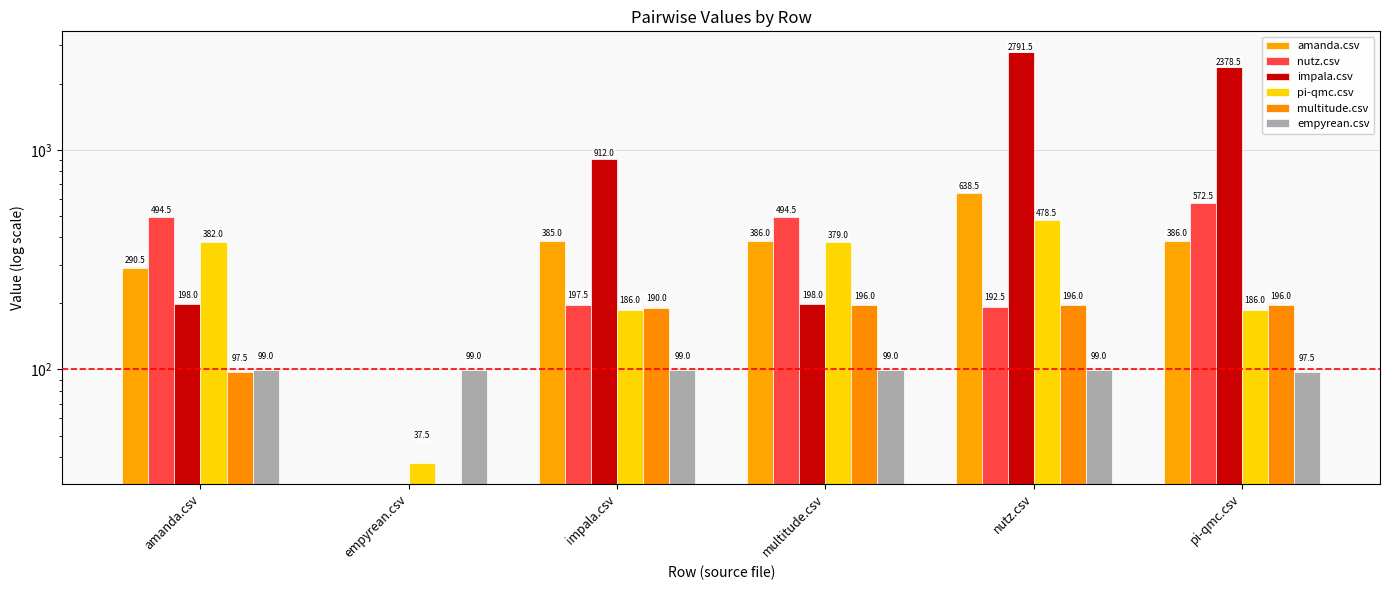

At which category is the sum across all series the highest?

nutz.csv